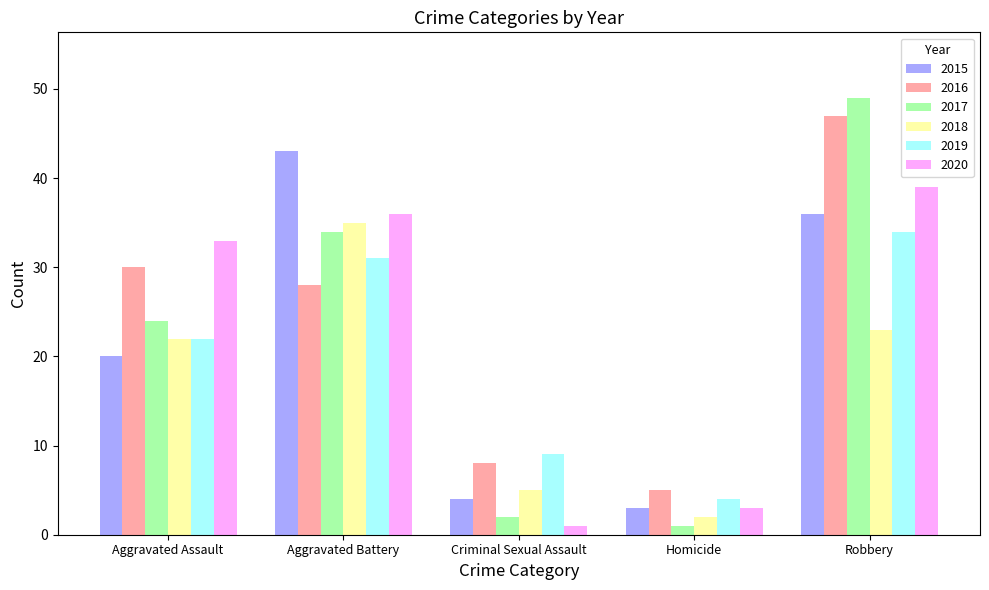

At which category is the sum across all series the highest?

Robbery